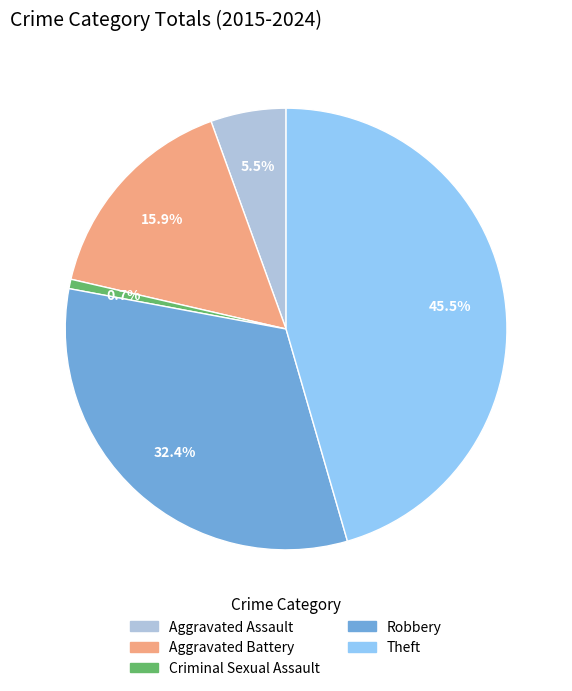

The Aggravated Battery slice represents 31% of the pie. True or false?

False